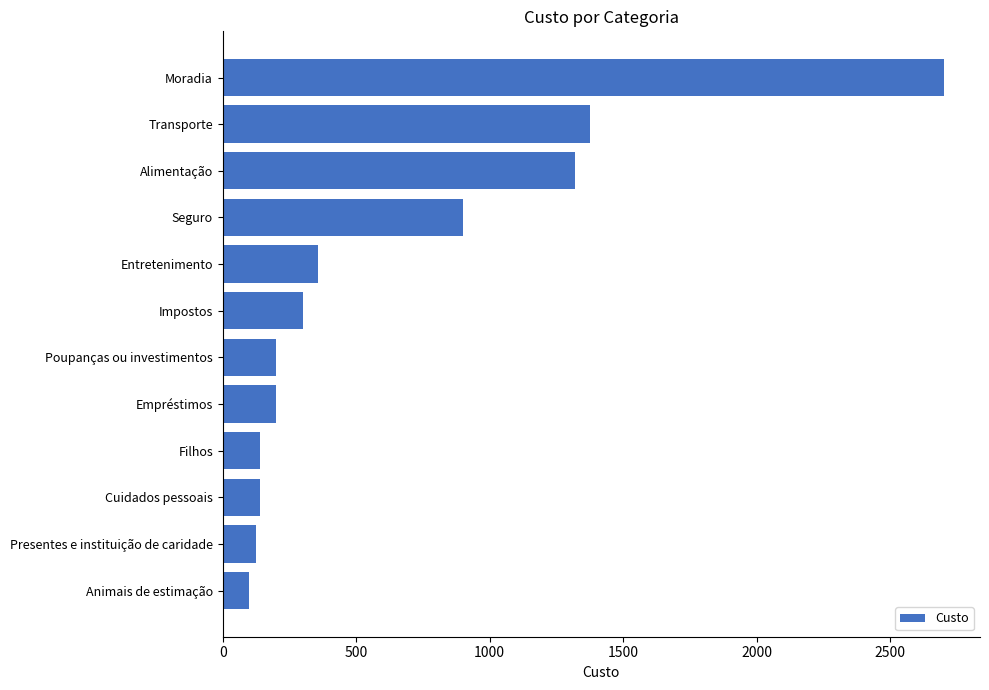

What is the difference between the second highest and second lowest values?

1250